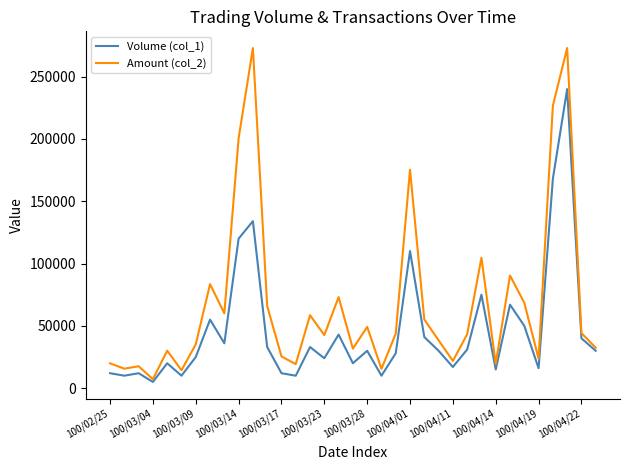

Which series has the largest range (max minus min)?

Amount (col_2)